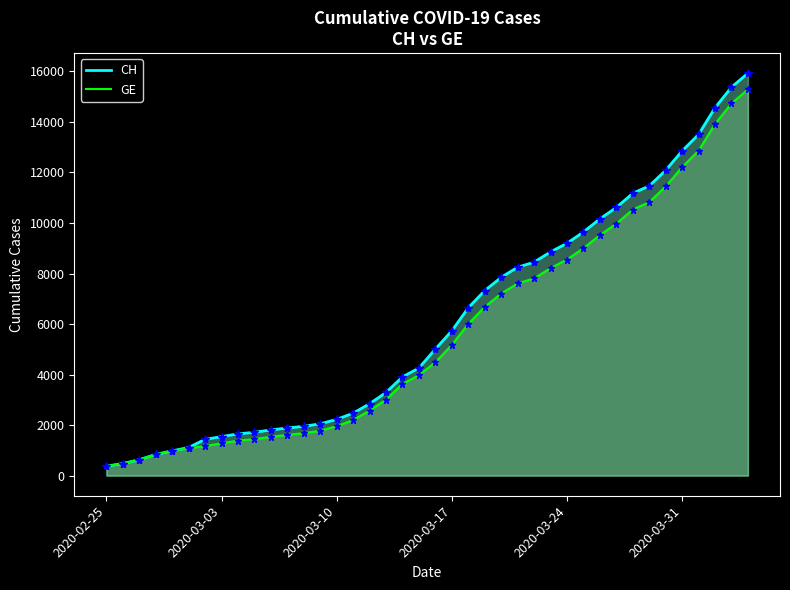

What is the value of the GE point at the 33rd from the left?

10533